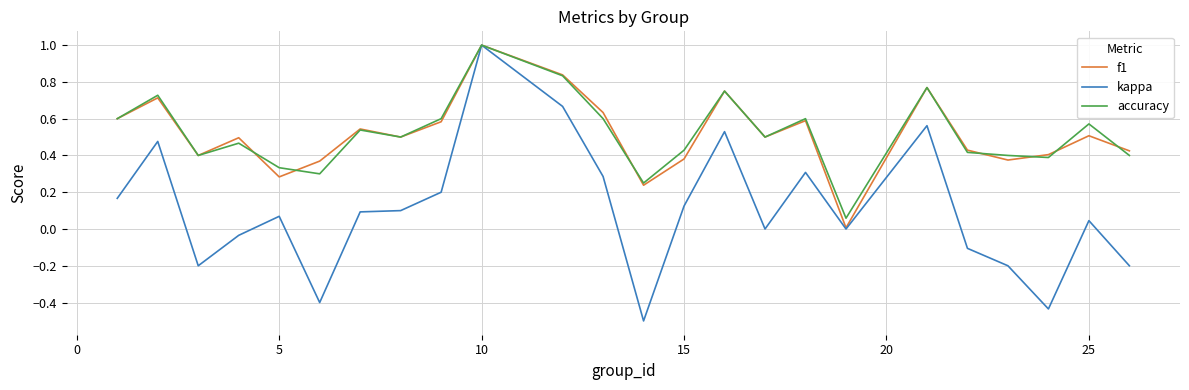

What is the greatest value displayed?

1.0